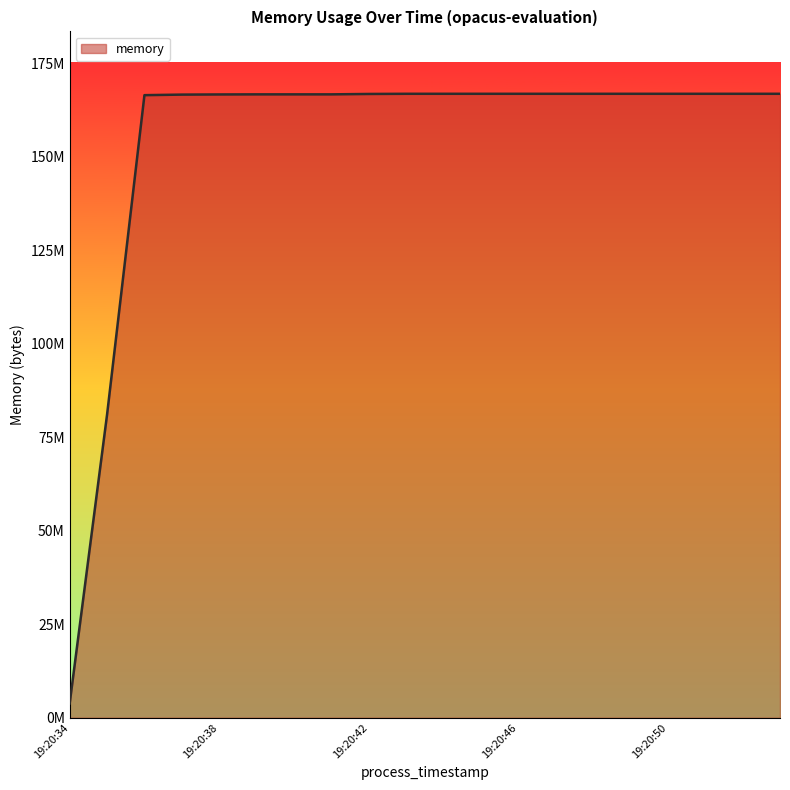

Does the chart have visible grid lines?

No